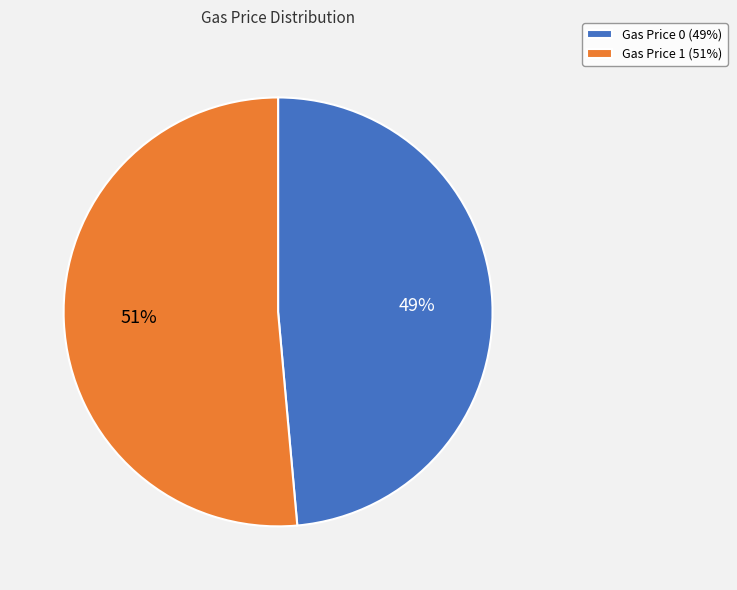

To the nearest percent, what is the average slice percentage?

50%